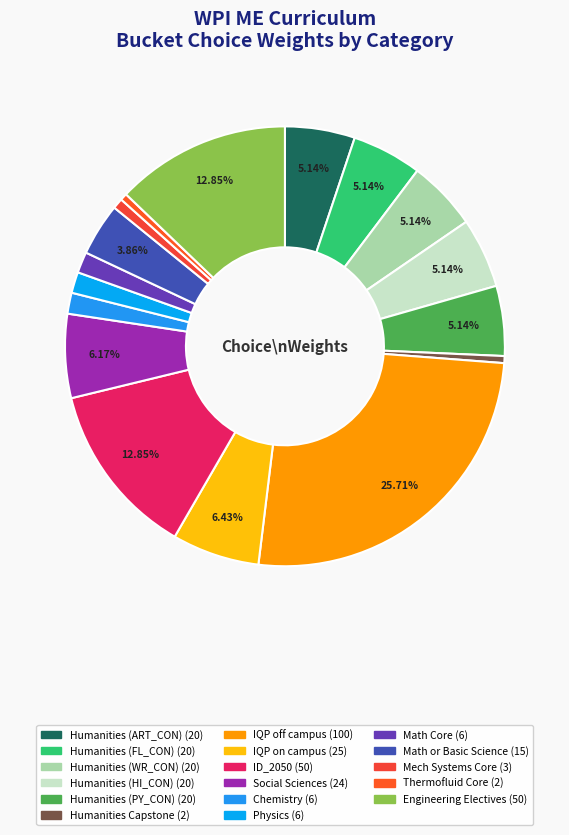

To the nearest percent, what is the combined percentage of IQP off campus and Humanities (FL_CON)?

31%